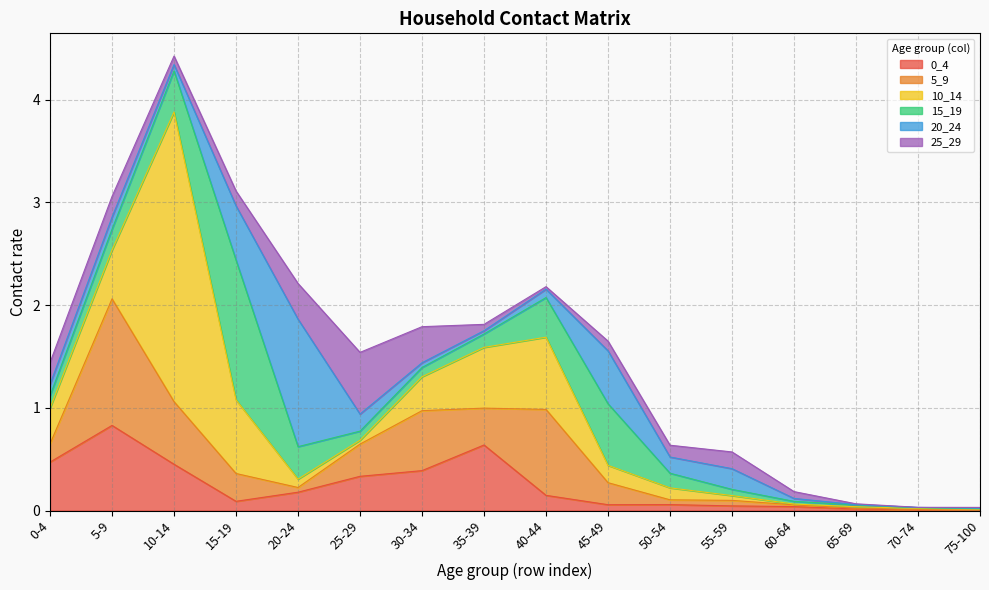

How many lines are shown in the chart?

6